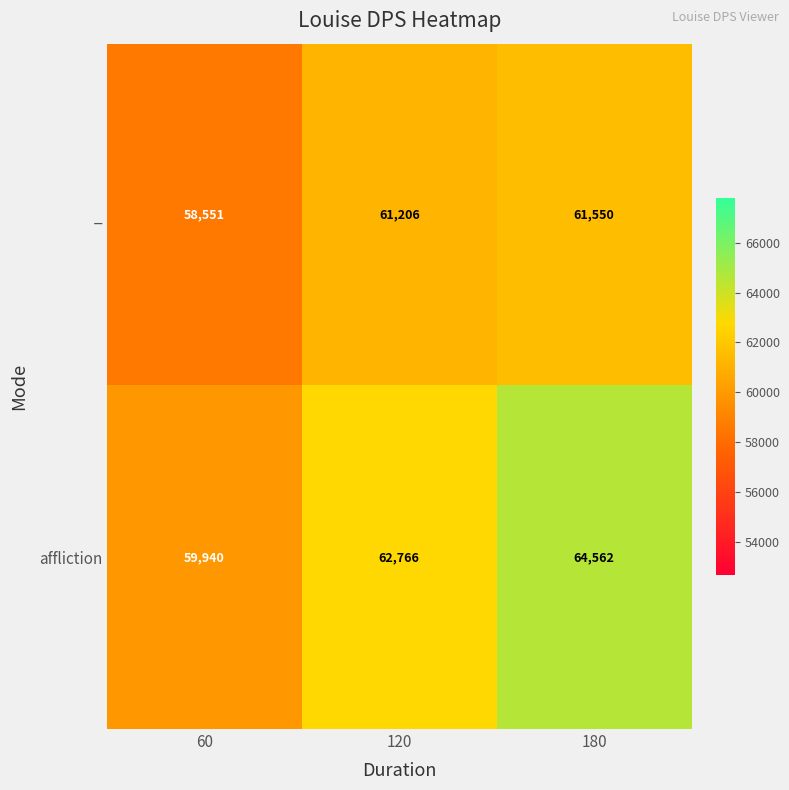

What is the maximum value shown in the chart?

64562